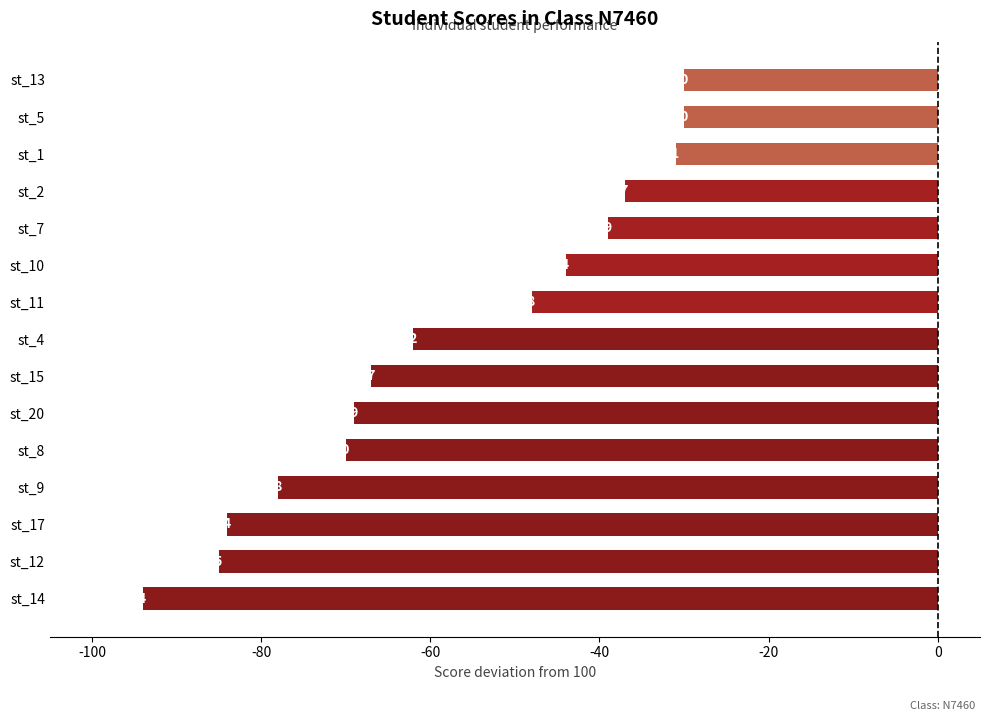

Does the chart contain any negative values?

Yes